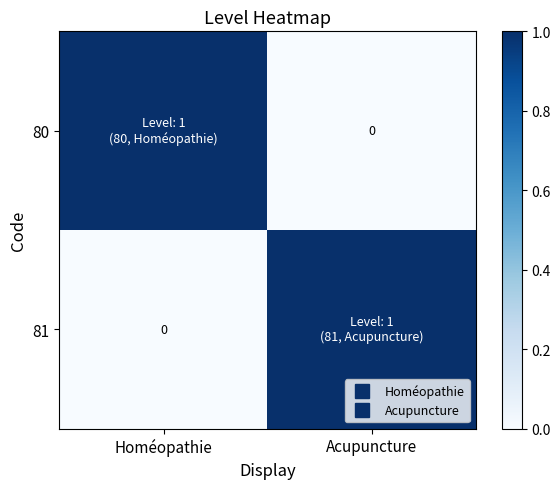

Which series has the largest range (max minus min)?

80